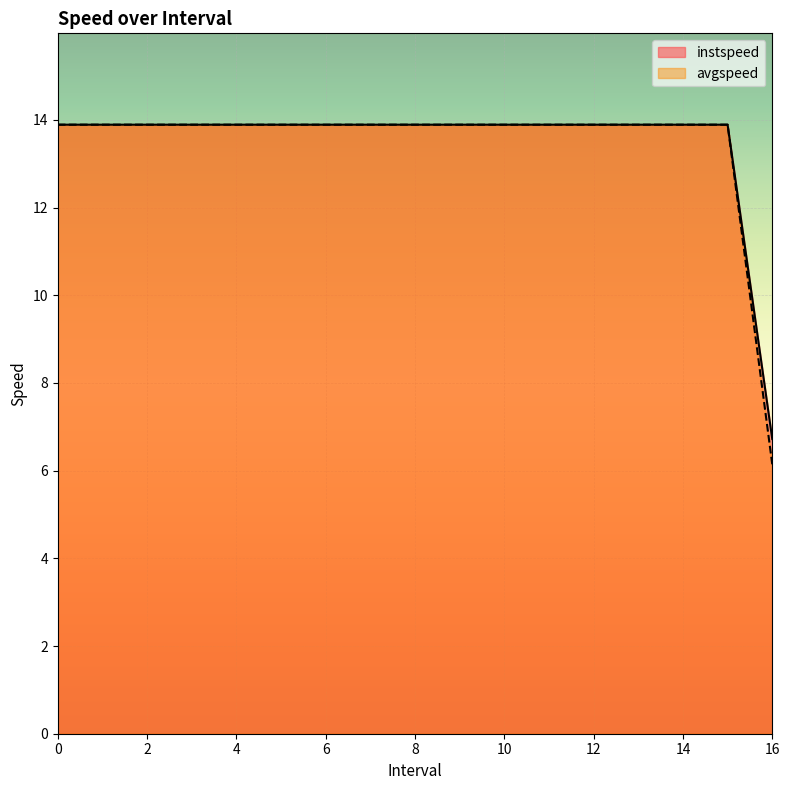

Reading left to right, what are all the values shown in this chart?

instspeed: 13.9	13.9	13.9	13.9	13.9	13.9	13.9	13.9	13.9	13.9	13.9	13.9	13.9	13.9	13.9	13.9	6.7
avgspeed: 13.9	13.9	13.9	13.9	13.9	13.9	13.9	13.9	13.9	13.9	13.9	13.9	13.9	13.9	13.9	13.9	6.1